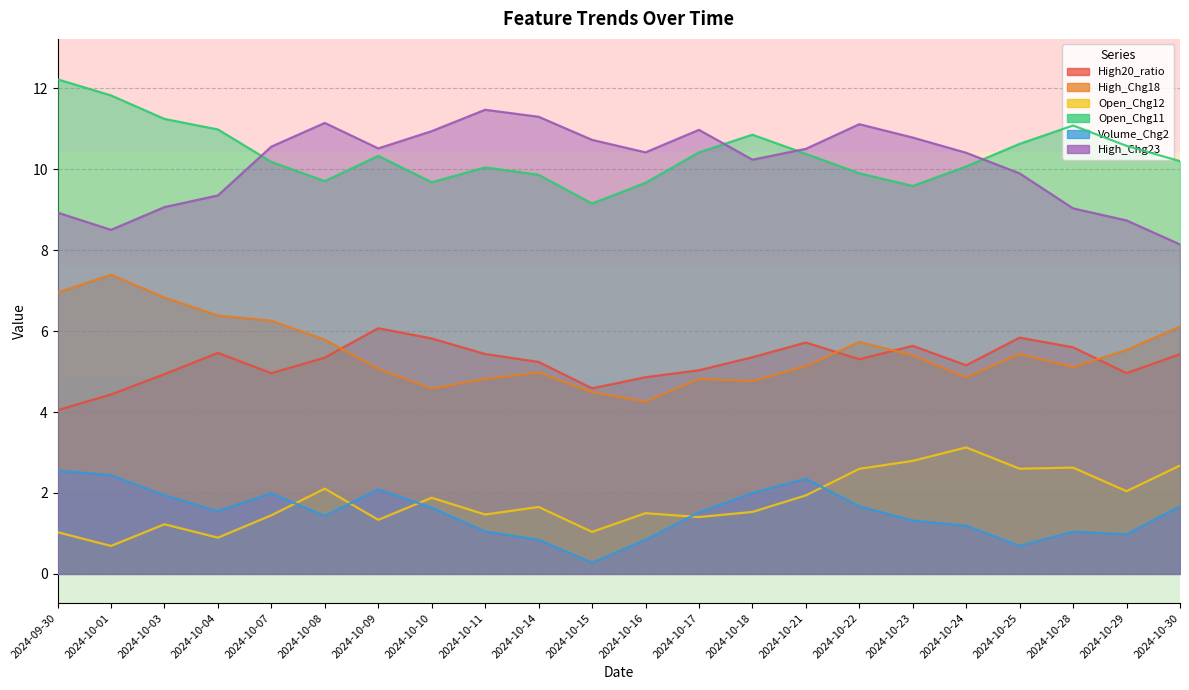

What is the average value of the Volume_Chg2 series?

1.5